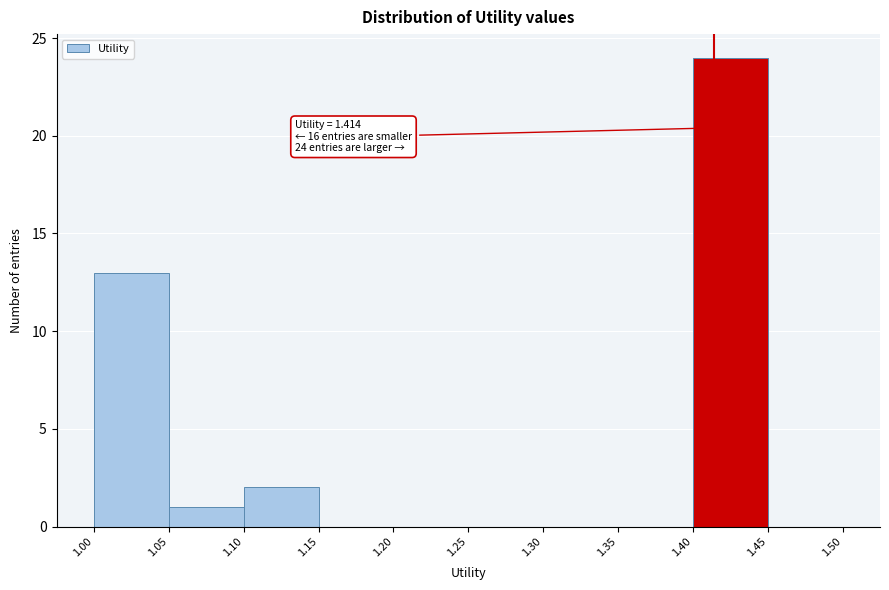

Over which range of the x-axis is the bar tallest?

1.40 to 1.45